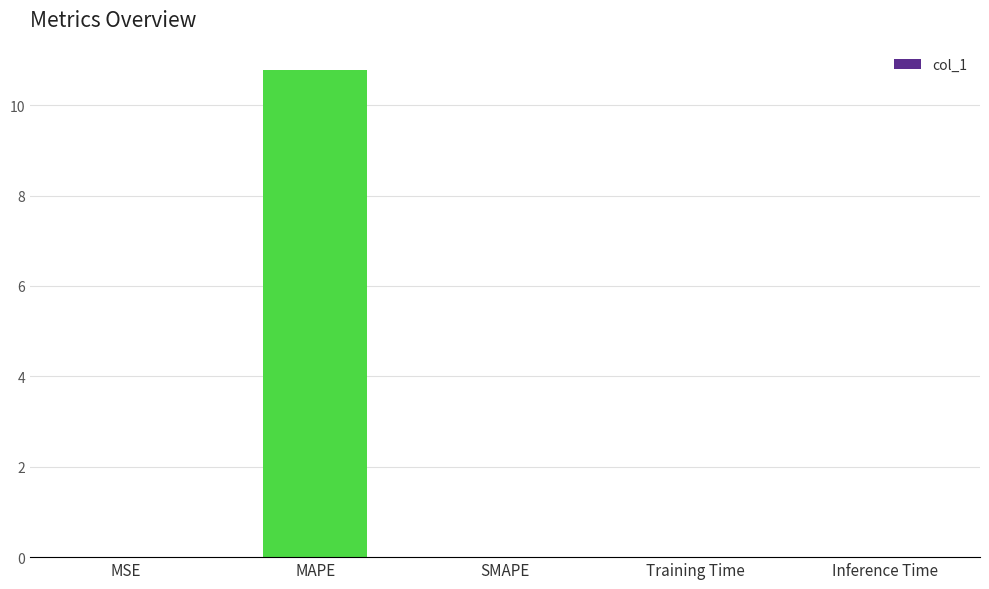

Which label corresponds to the largest value in the chart?

MAPE